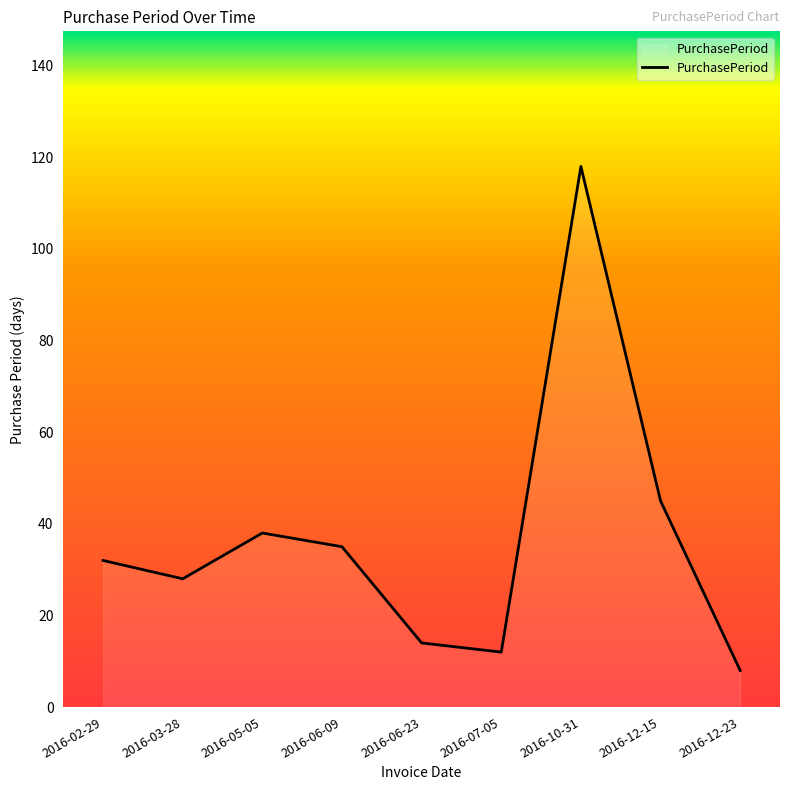

Reading left to right, transcribe all the data shown in this chart.

32	28	38	35	14	12	118	45	8